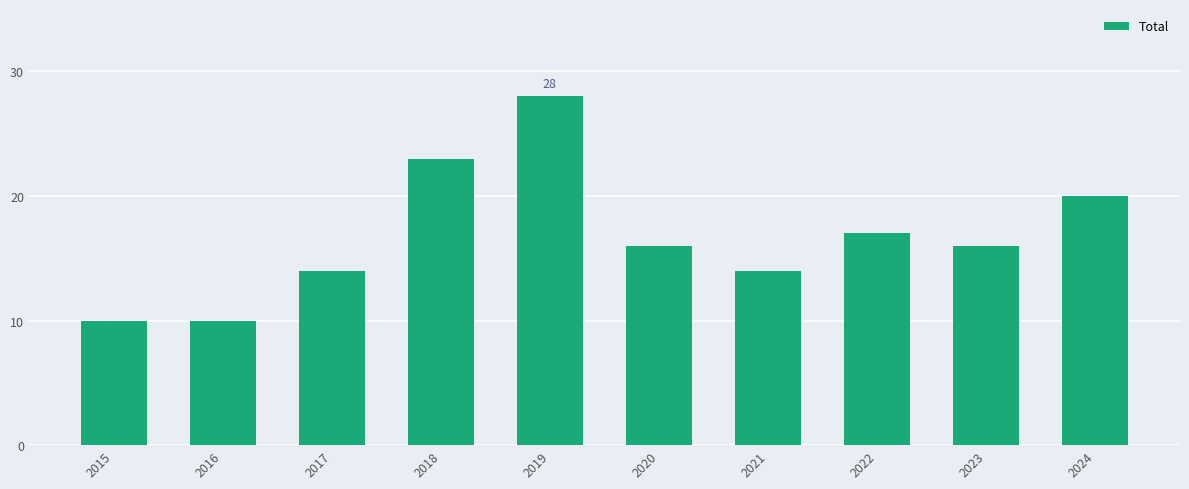

What is the sum of all values?

168